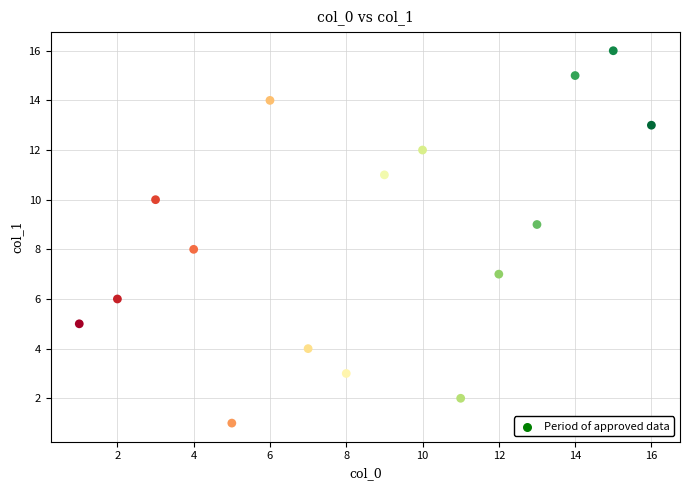

What is the range of X values (max minus min)?

15